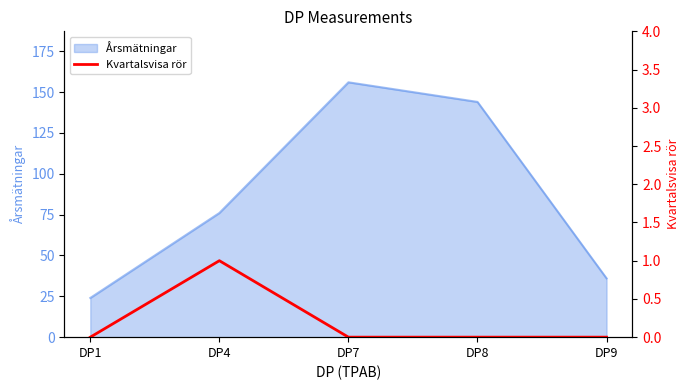

How many lines are shown in the chart?

1